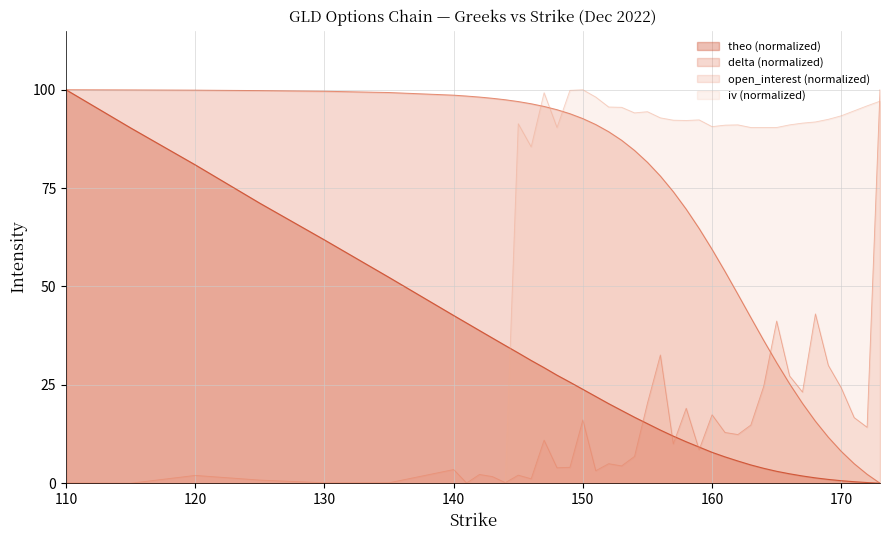

What is the spread (max minus min) of values at 160?

82.8